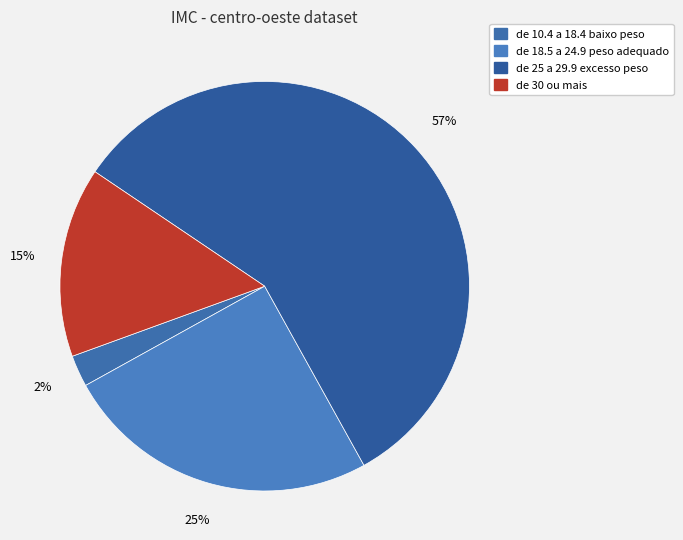

How many segments does this pie chart have?

4